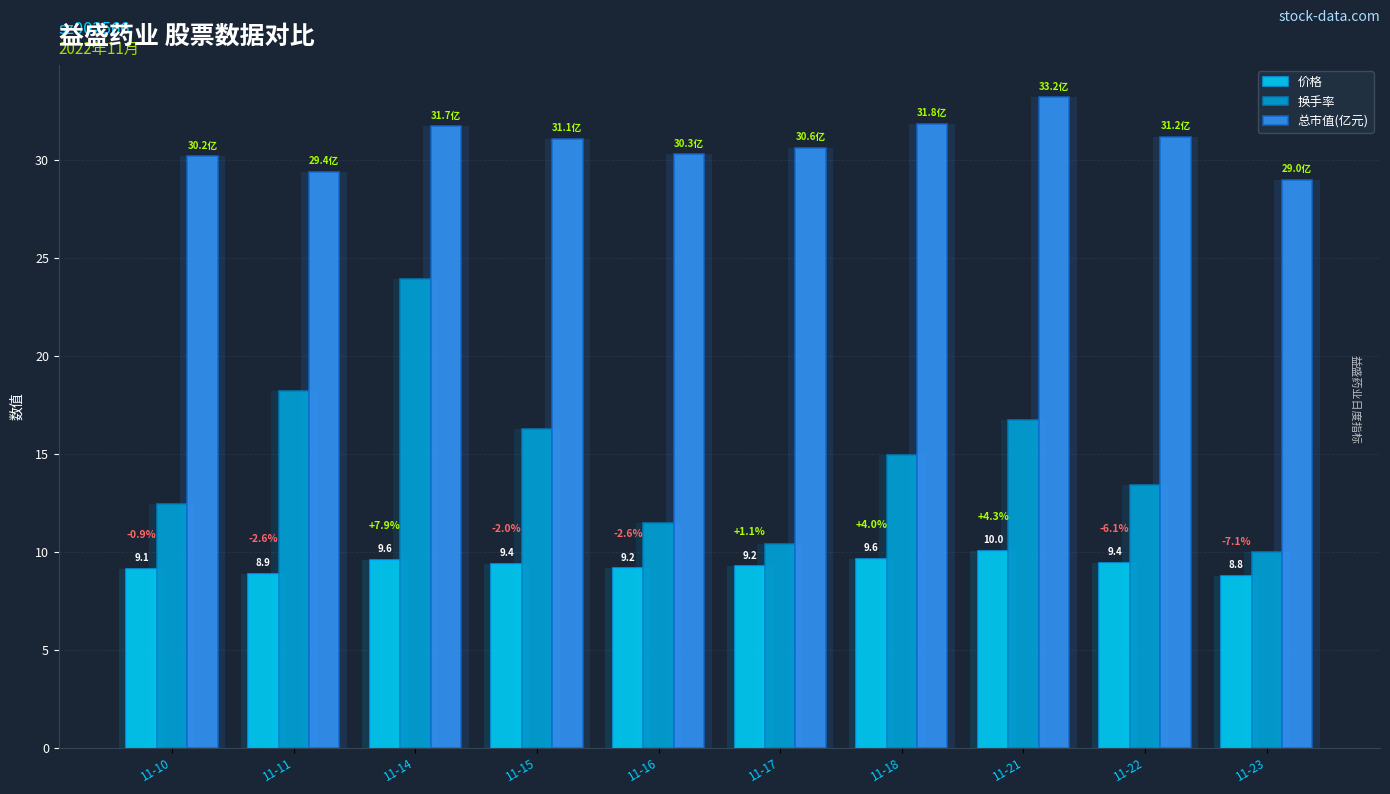

Reading right to left, what are all the values shown in this chart?

价格: 8.8	9.4	10.0	9.6	9.2	9.2	9.4	9.6	8.9	9.1
换手率: 10.0	13.4	16.8	14.9	10.4	11.5	16.3	23.9	18.2	12.5
总市值(亿元): 29.0	31.2	33.2	31.8	30.6	30.3	31.1	31.7	29.4	30.2